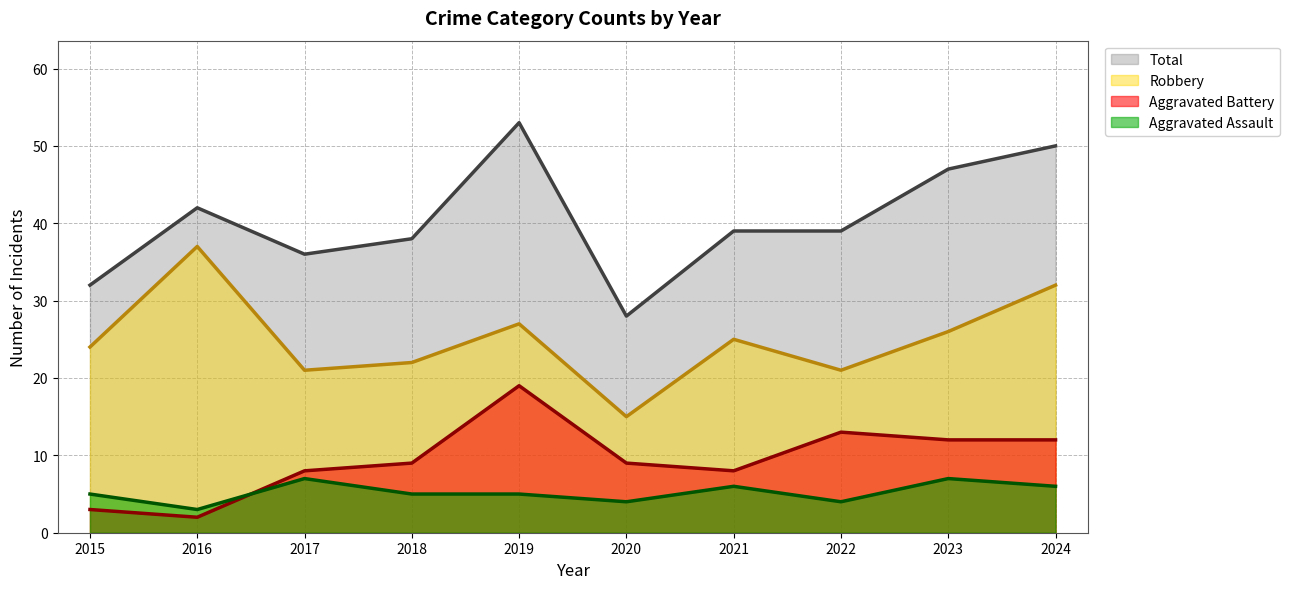

How many lines are shown in the chart?

4